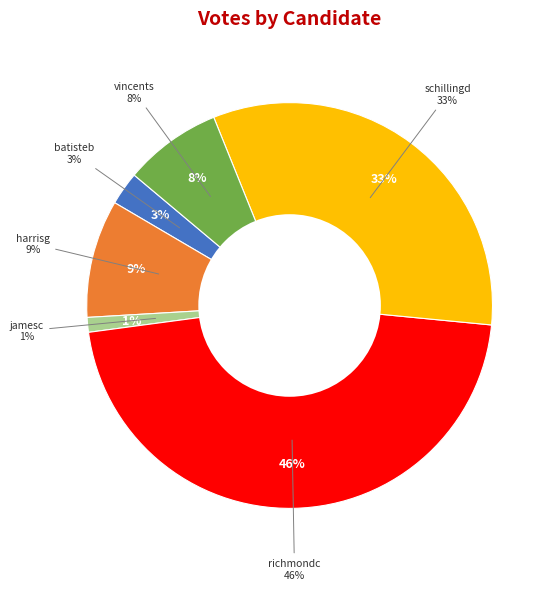

To the nearest percent, what is the average slice percentage?

17%